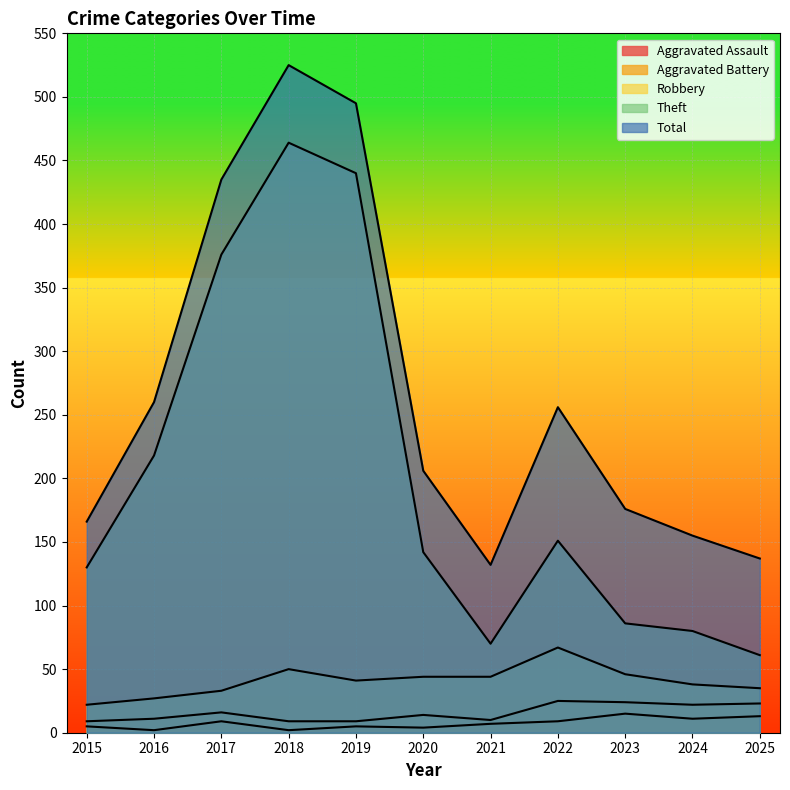

How many series are shown in this chart?

5